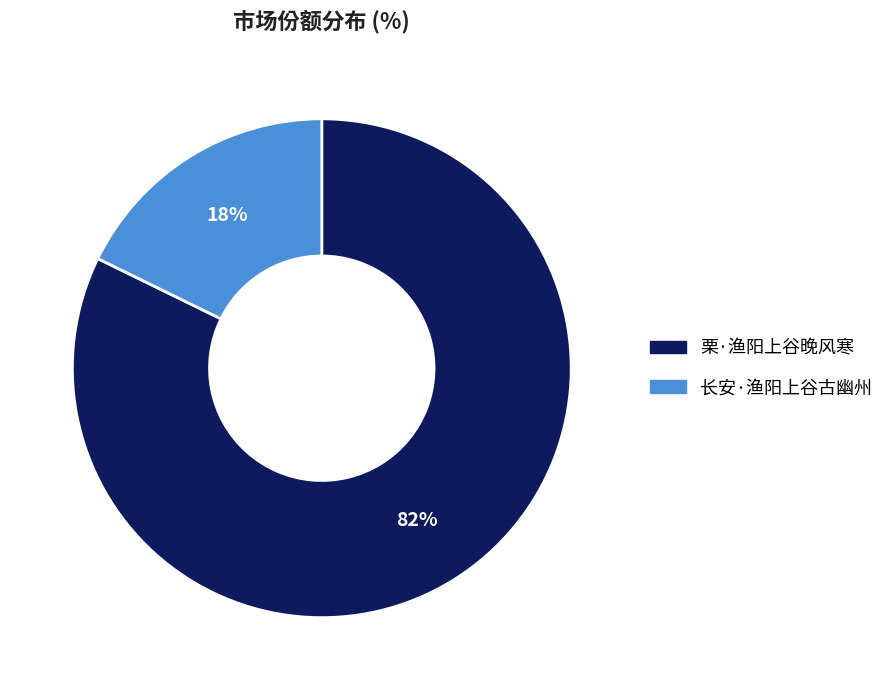

Is the sum of 栗·渔阳上谷晚风寒 and 长安·渔阳上谷古幽州 greater than half?

Yes